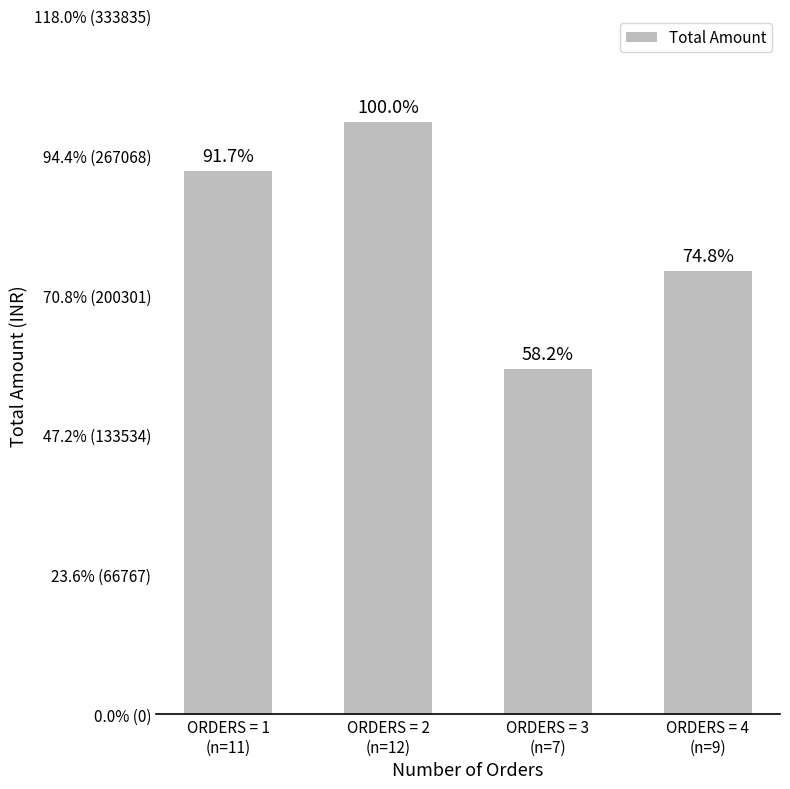

What is the greatest value displayed?

282911.0